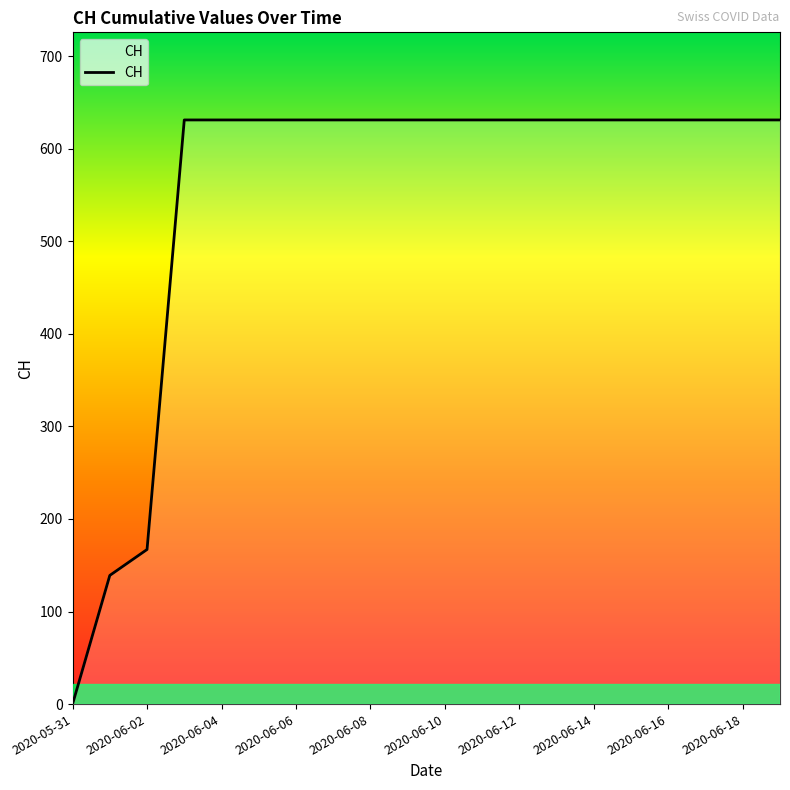

How many values are below 631?

3